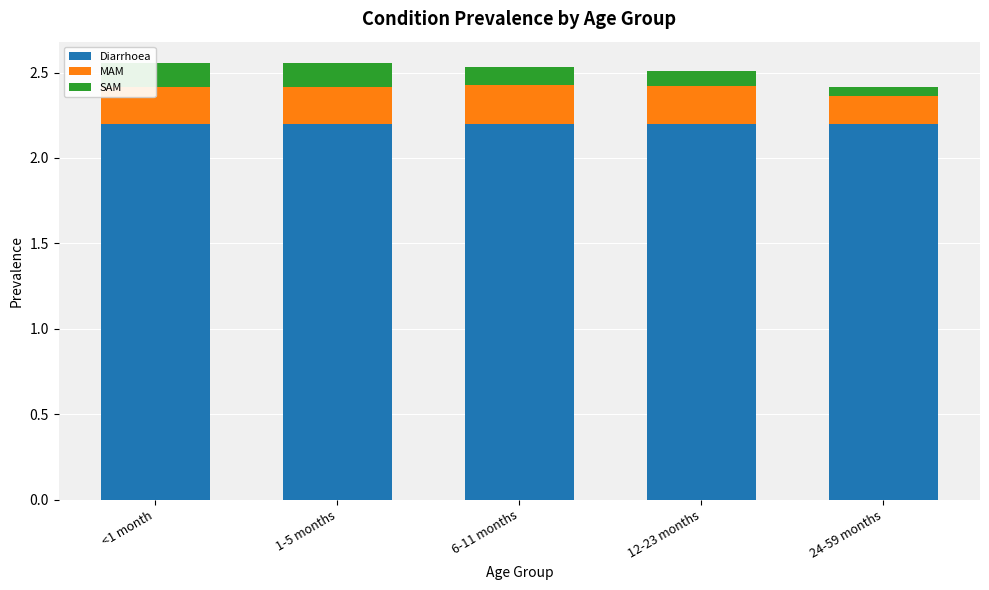

At how many categories does at least one series exceed 0?

5